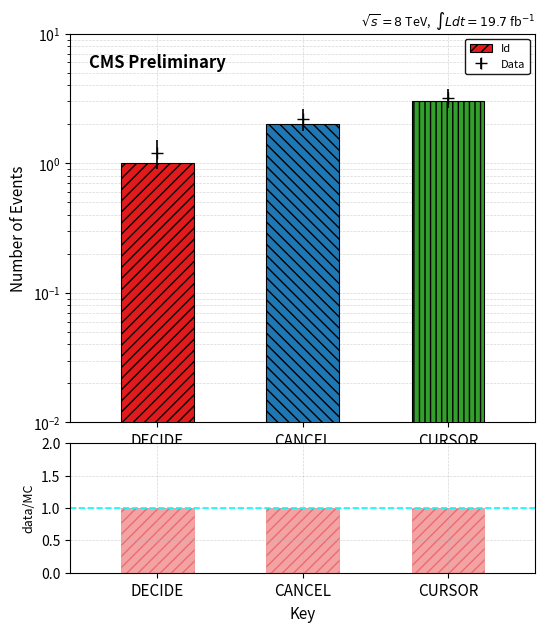

What is the sum of all data/MC values?

3